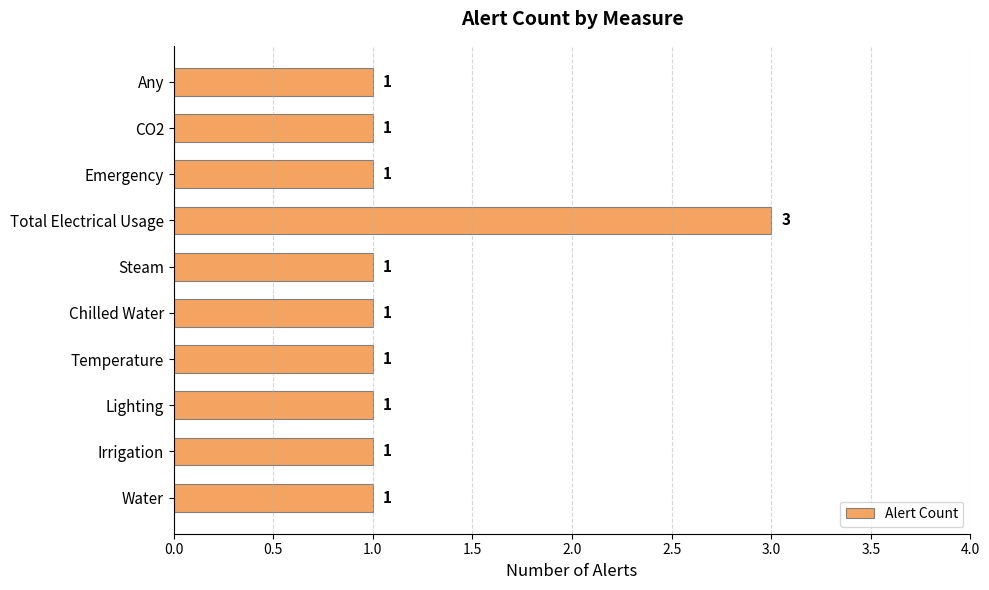

What is the minimum value shown in the chart?

1